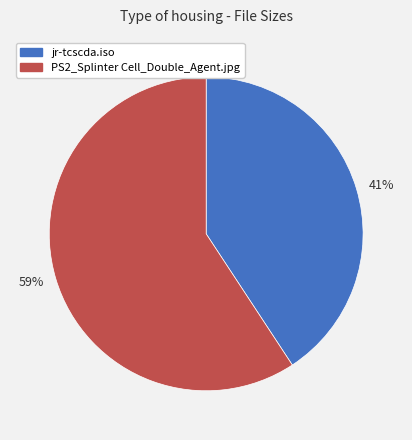

What is the ratio of the value at 41% to the value at 59%?

0.7